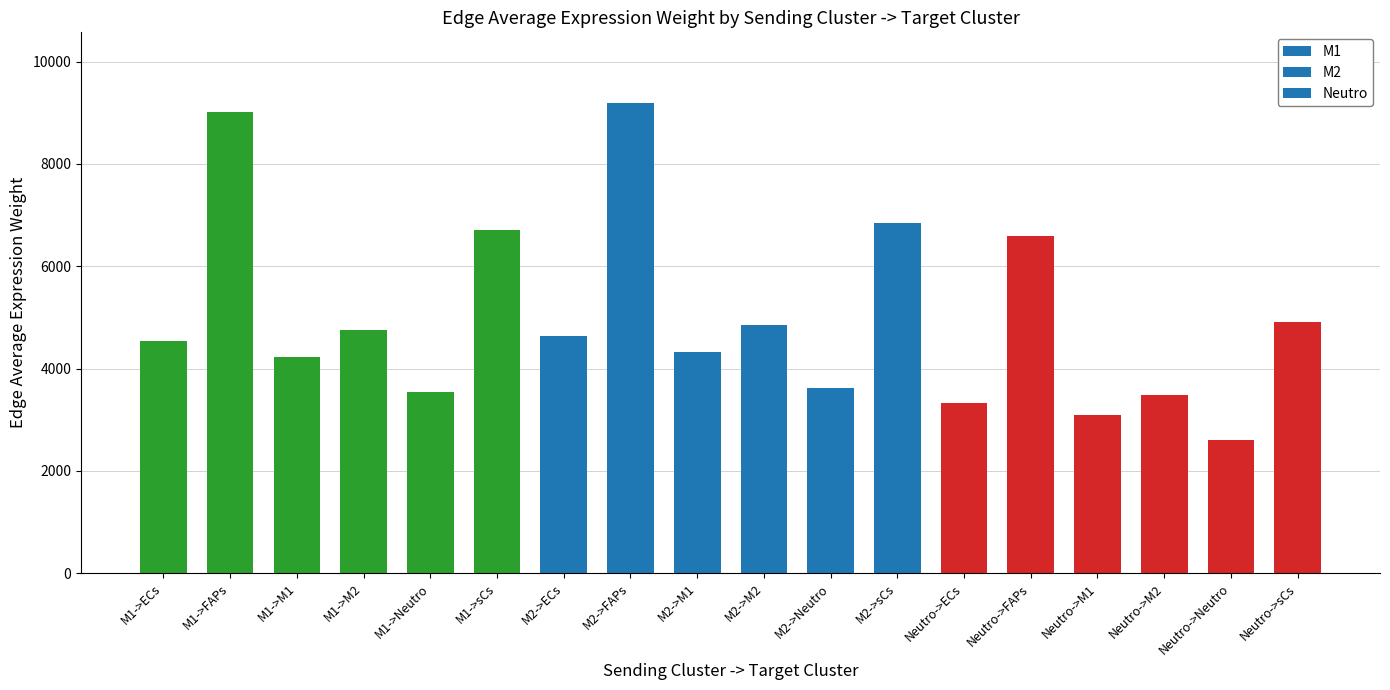

What is the label of the 5th bar from the left?

M1->Neutro